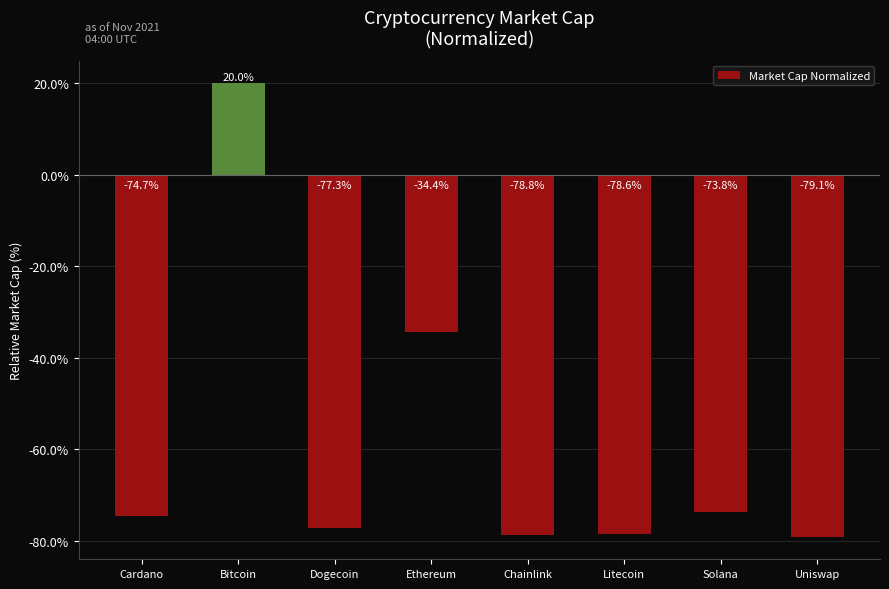

The chart shows a value of -21.1 at Ethereum. True or false?

False